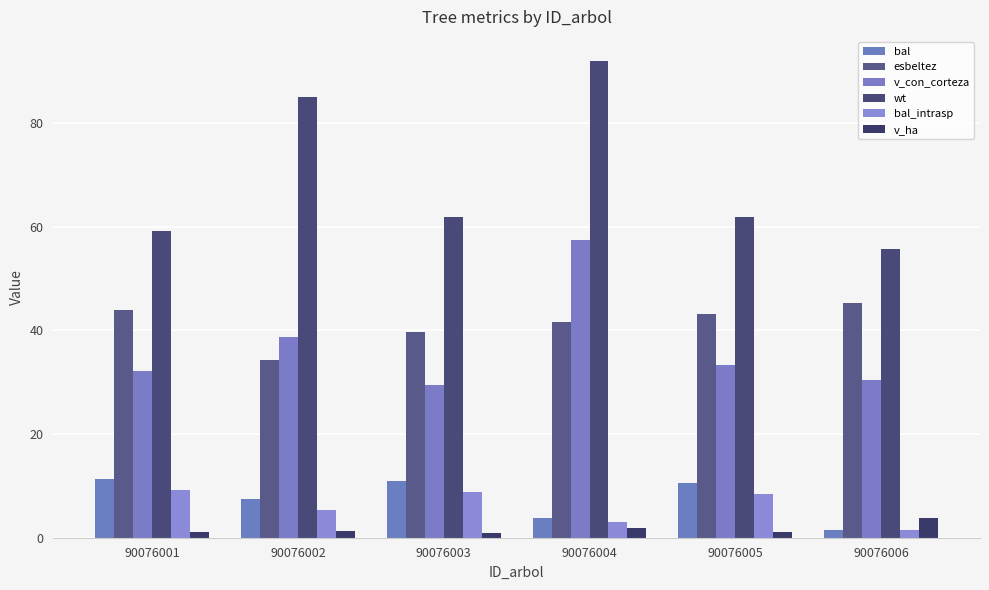

Which series has the largest total across all categories?

wt